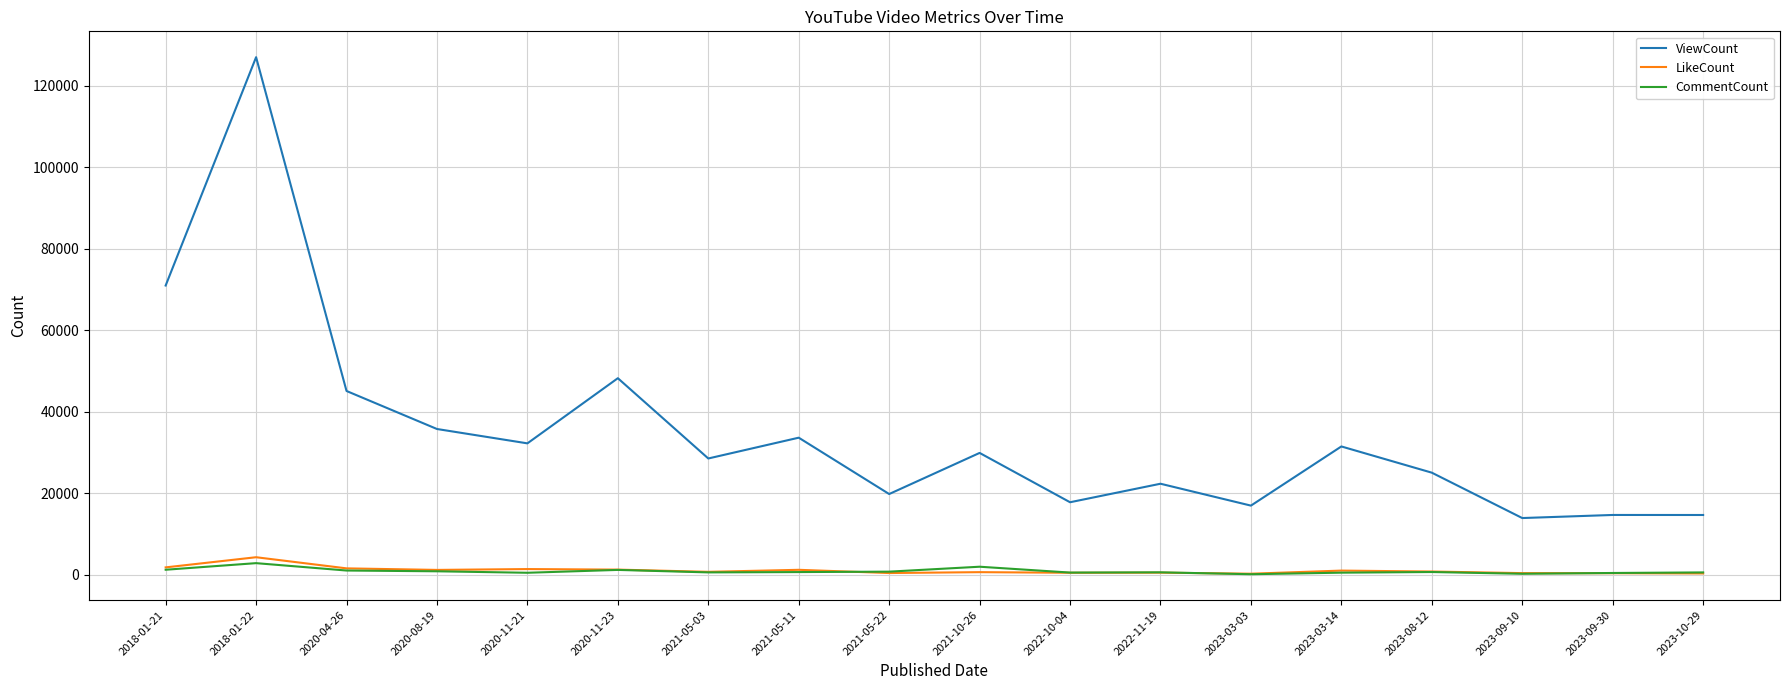

Is the value of LikeCount at 2023-03-03 greater than the value of ViewCount at 2023-03-14?

No